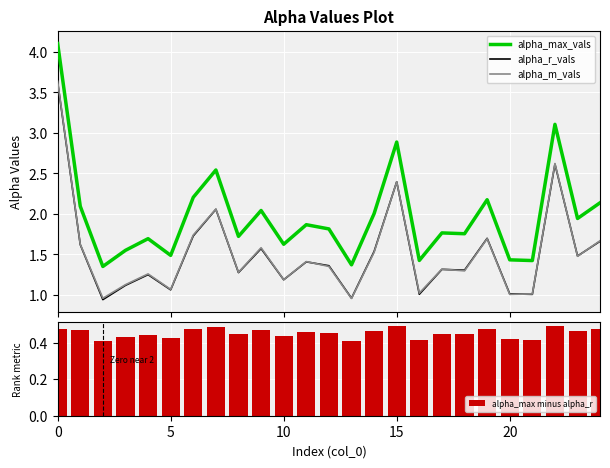

What is the average value of the alpha_r_vals series?

1.5